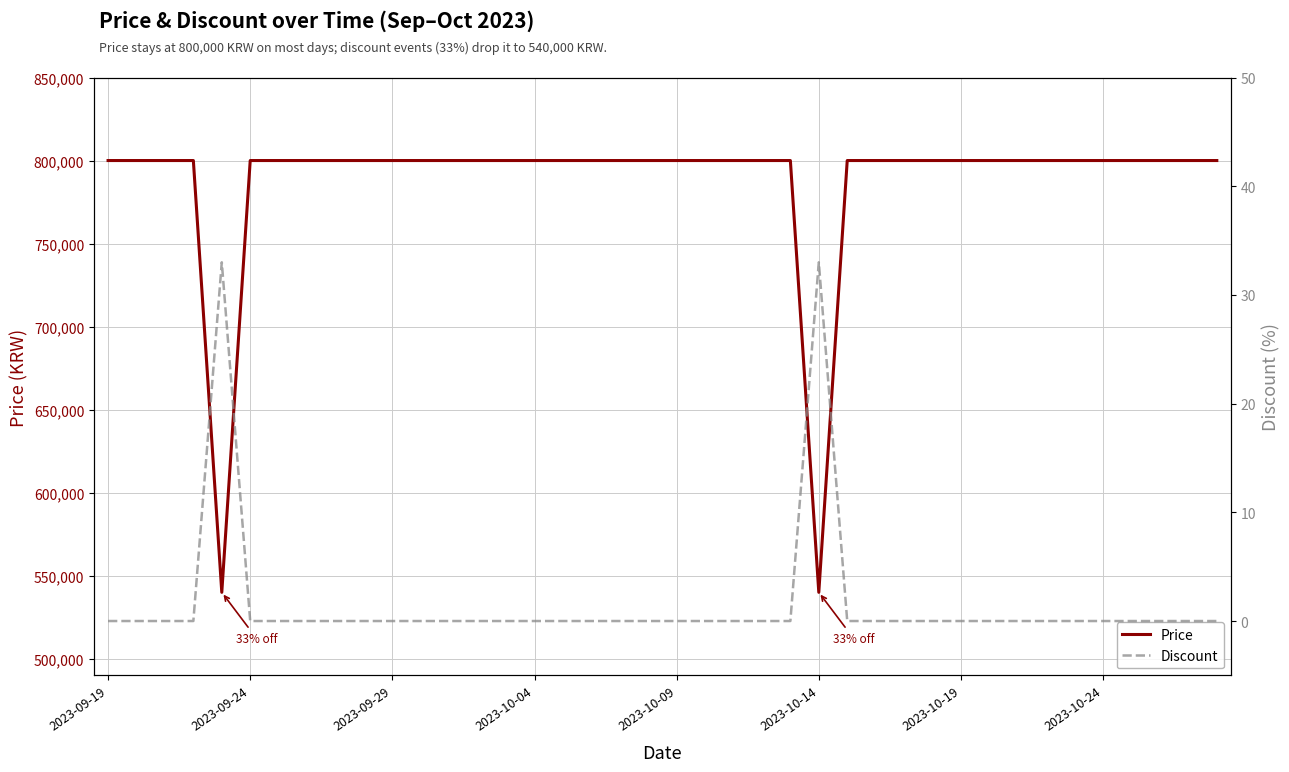

What is the minimum value for Price?

540000